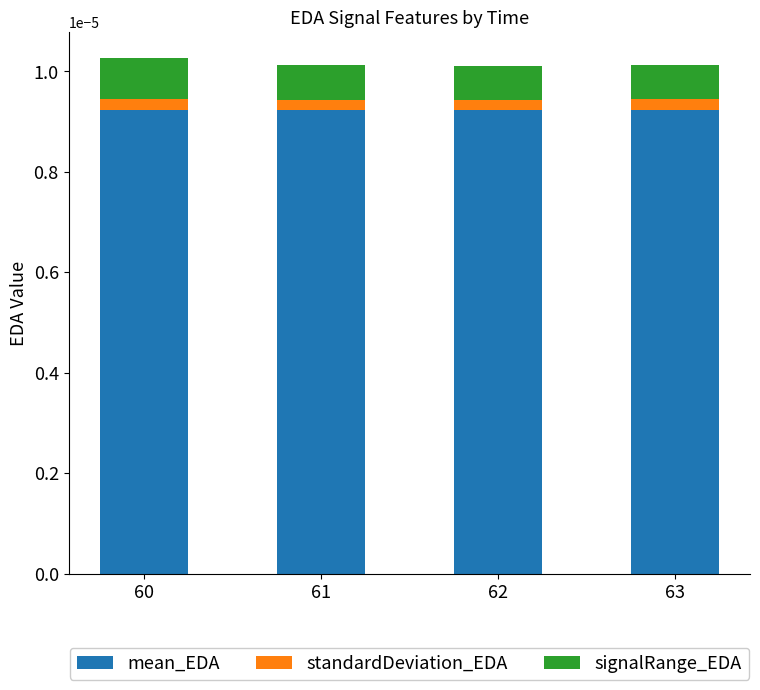

What are all the series names shown in the legend?

mean_EDA, standardDeviation_EDA, signalRange_EDA